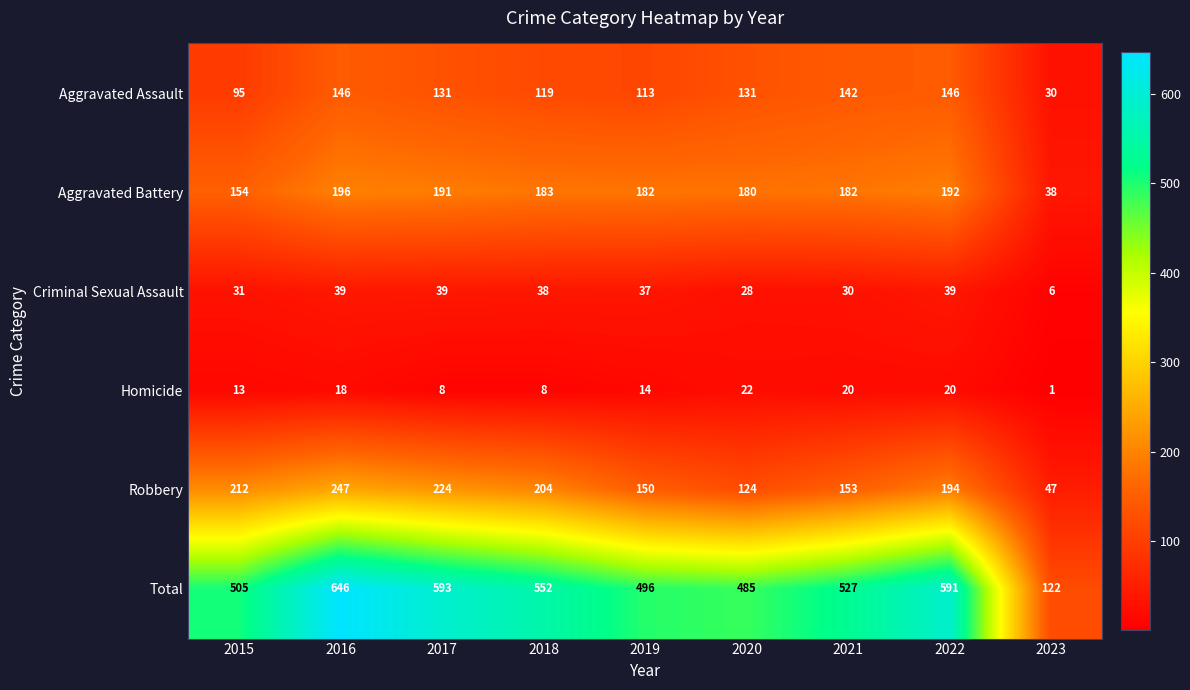

What is the difference between the highest and lowest values at 2019?

482